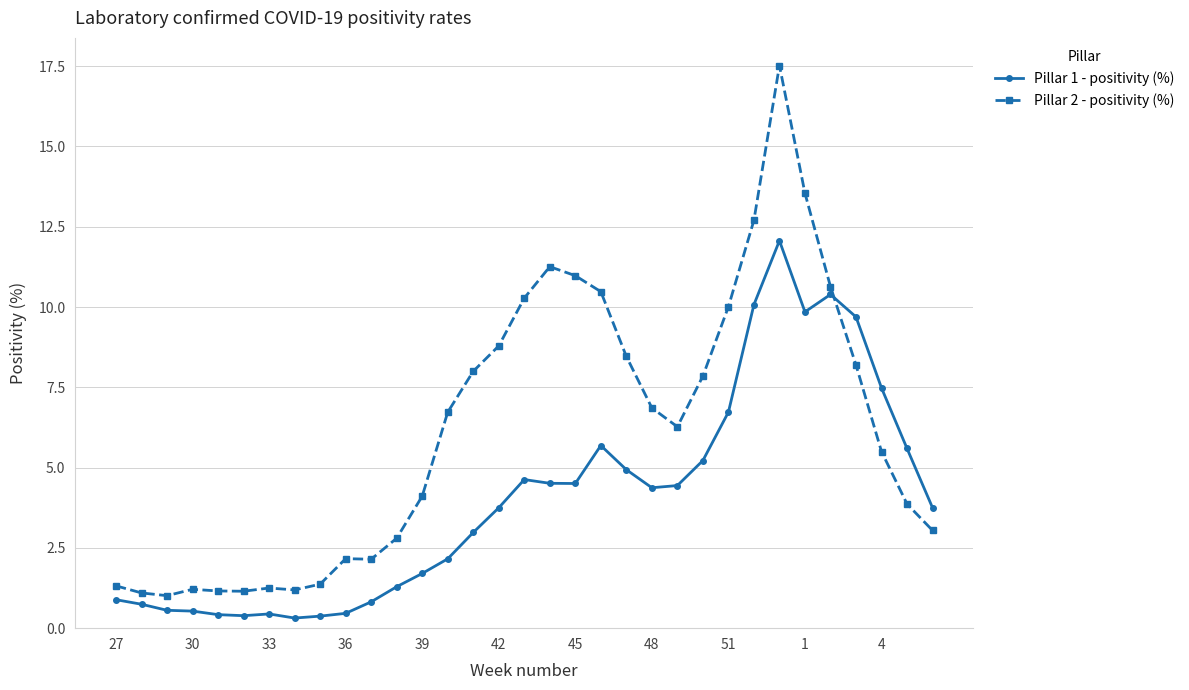

True or false: Pillar 2 - positivity (%) and Pillar 1 - positivity (%) cross at least once.

True